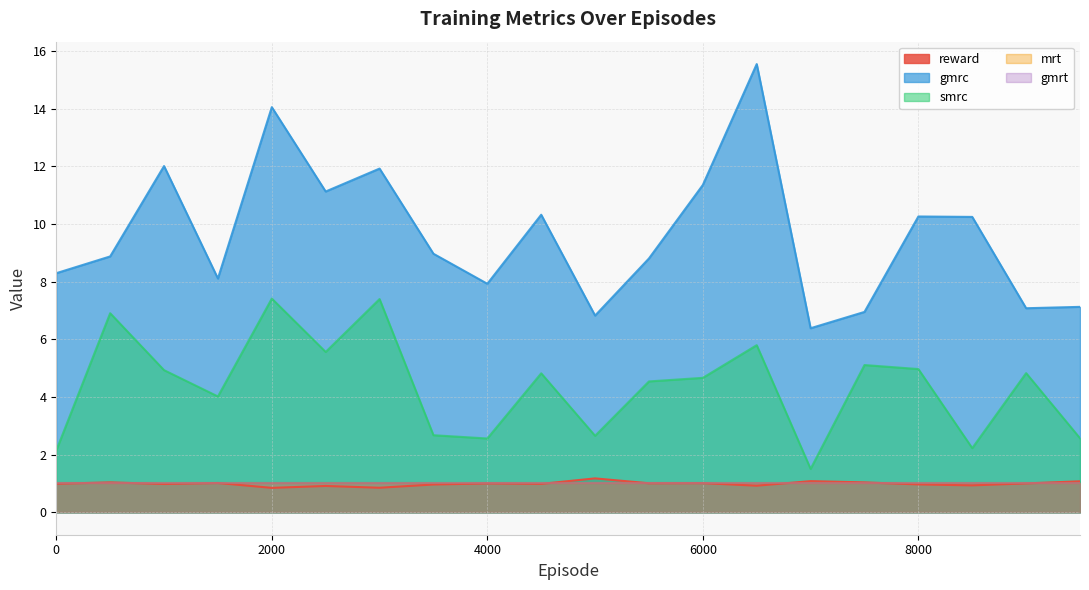

At which category does smrc reach its first local peak?

500